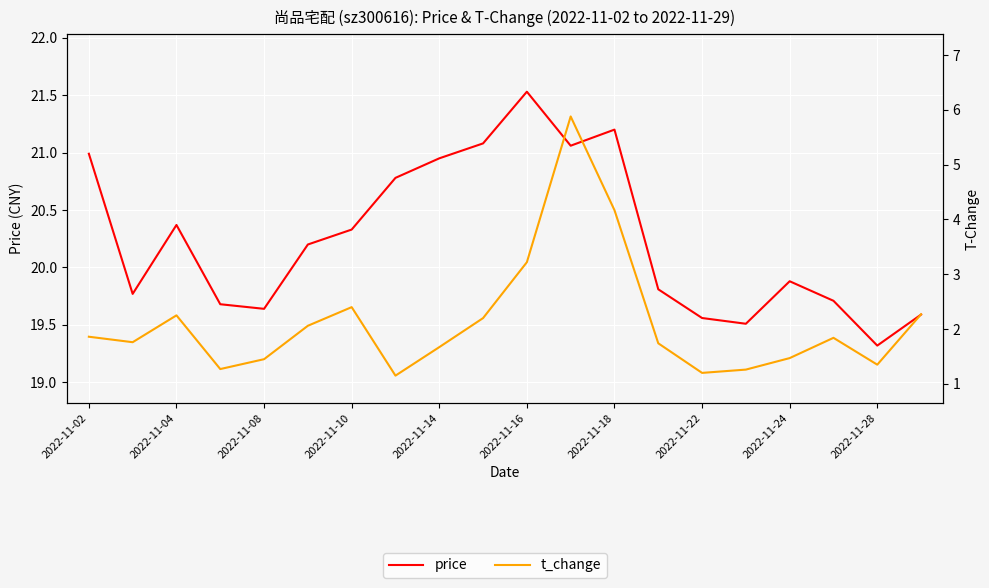

What is the value of the price point at the 17th from the left?

19.9